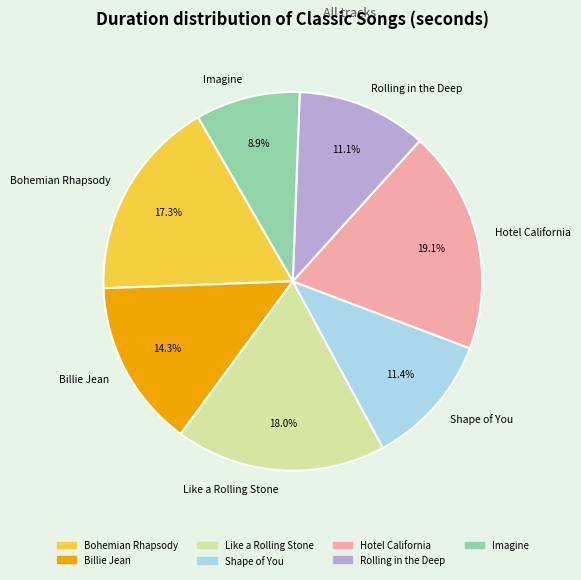

Which category has the smallest portion of the pie?

Imagine